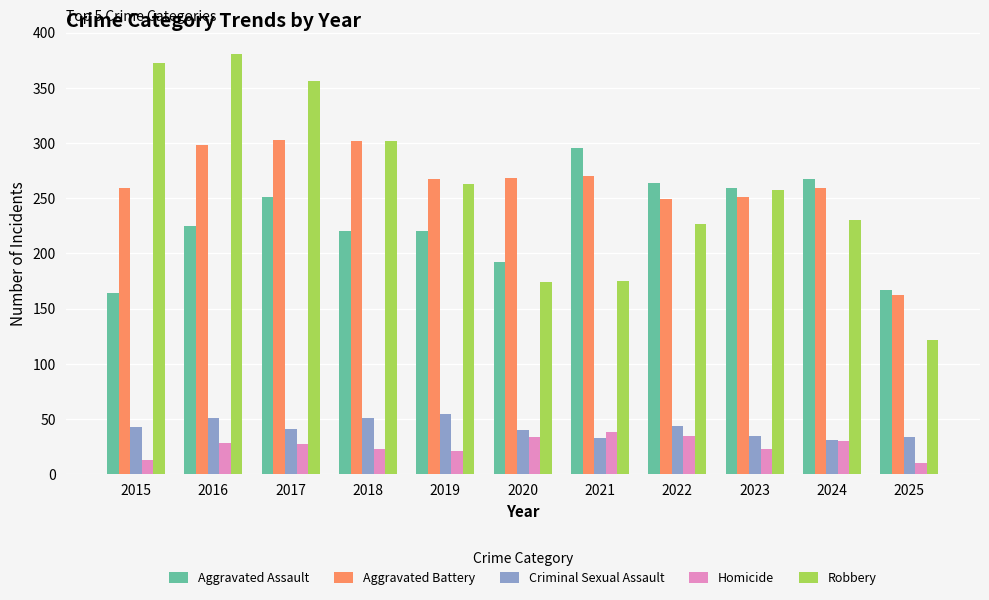

The value of Aggravated Assault at 2024 is 267. True or false?

True